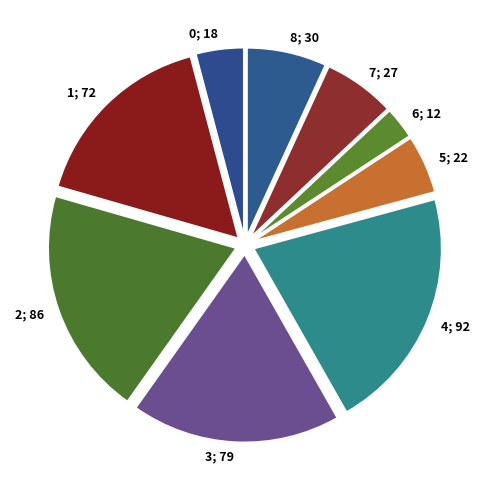

Count the number of slices in the pie.

9